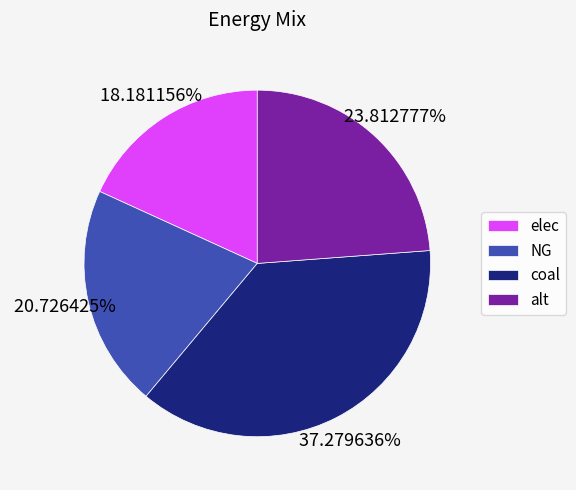

To the nearest percent, what is the average slice percentage?

25%